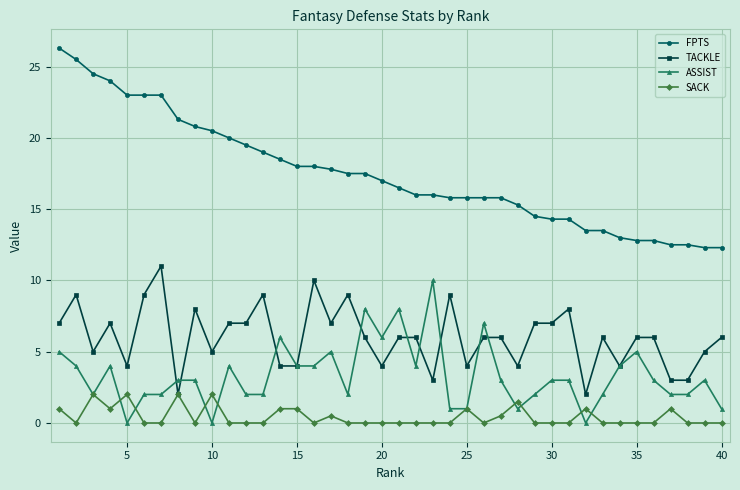

True or false: SACK has more than 1 interior local peaks.

True